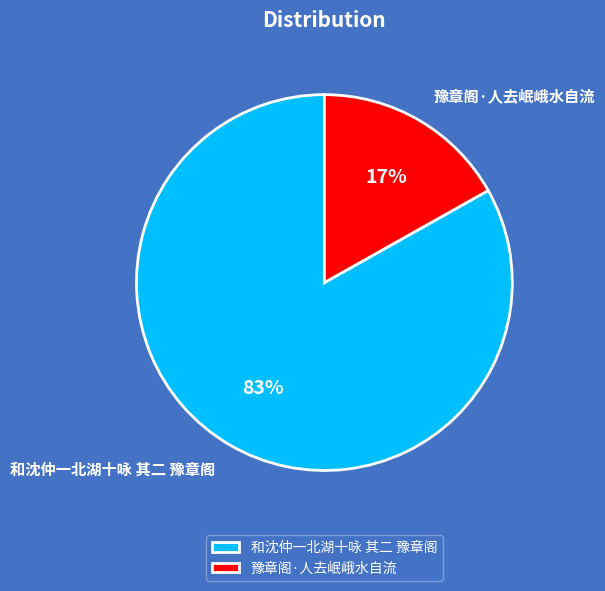

What is the largest slice in the pie chart?

和沈仲一北湖十咏 其二 豫章阁